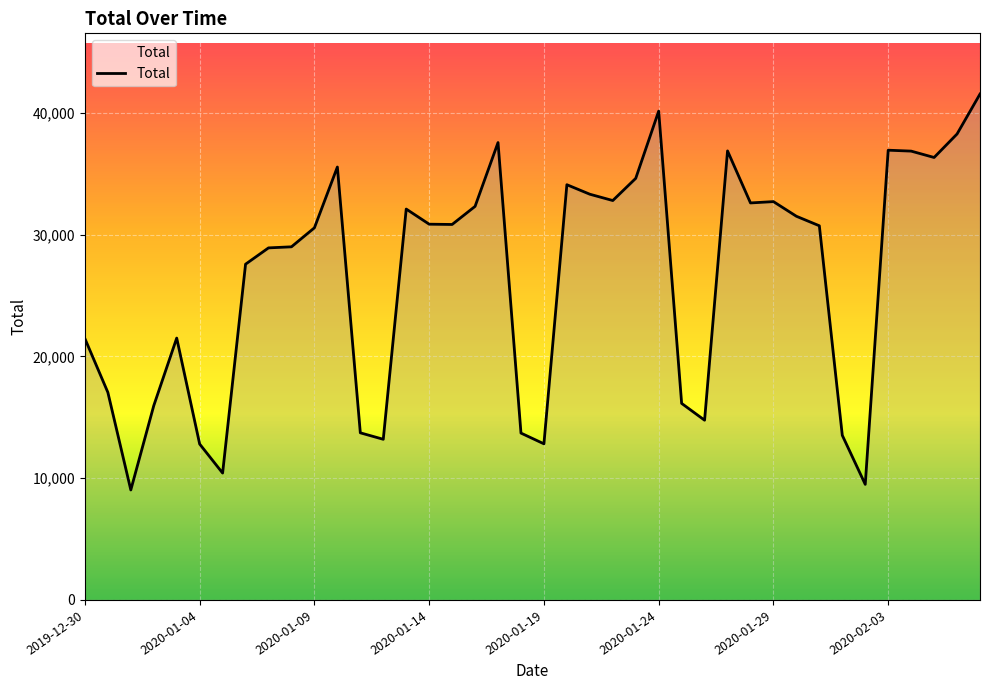

What is the difference between the maximum and minimum values?

32522